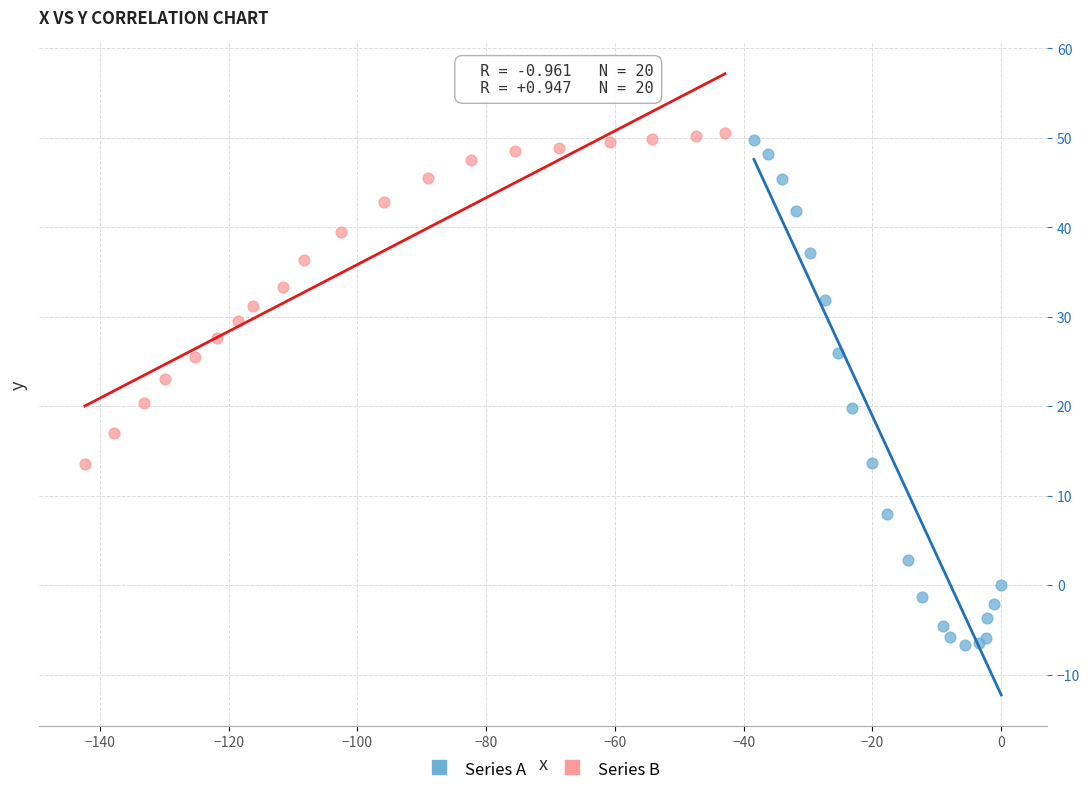

What are all the series names shown in the legend?

Series A, Series B